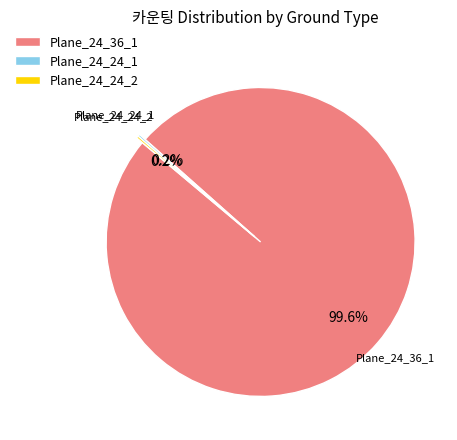

Does any single category account for the majority?

Yes